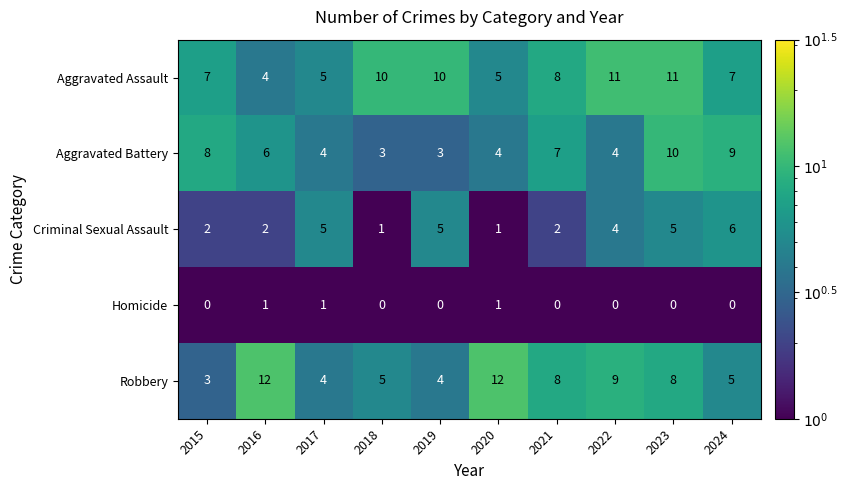

Where does the Aggravated Assault series first go above 8?

2018